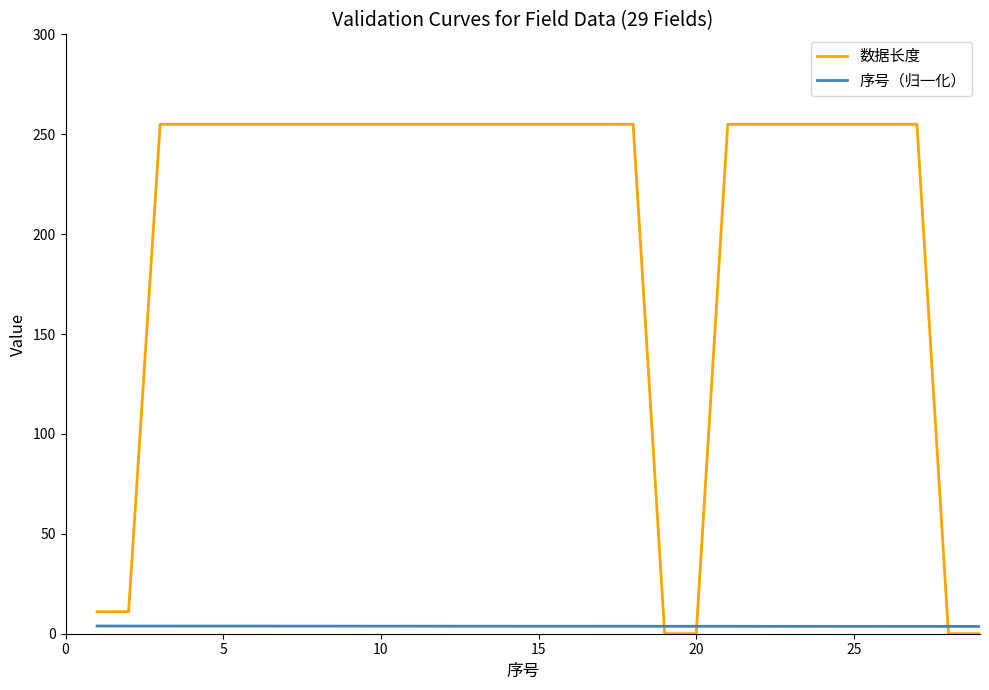

What is the difference between the maximum and minimum values in the 数据长度 series?

255.0